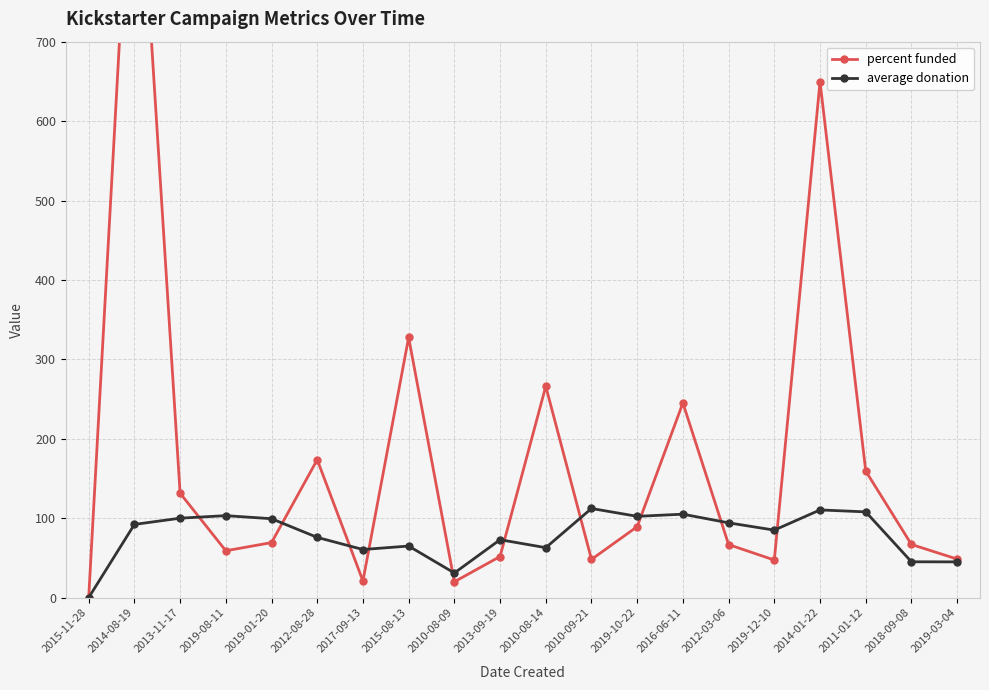

Reading left to right, what are all the values shown in this chart?

percent funded: 2015-11-28=0.0	2014-08-19=1040.0	2013-11-17=131.5	2019-08-11=59.0	2019-01-20=69.3	2012-08-28=173.6	2017-09-13=21.0	2015-08-13=327.6	2010-08-09=19.9	2013-09-19=51.7	2010-08-14=266.1	2010-09-21=48.1	2019-10-22=89.3	2016-06-11=245.1	2012-03-06=66.8	2019-12-10=47.3	2014-01-22=649.5	2011-01-12=159.4	2018-09-08=66.9	2019-03-04=48.5
average donation: 2015-11-28=0.0	2014-08-19=92.2	2013-11-17=100.0	2019-08-11=103.2	2019-01-20=99.3	2012-08-28=75.8	2017-09-13=60.6	2015-08-13=64.9	2010-08-09=31.0	2013-09-19=72.9	2010-08-14=62.9	2010-09-21=112.2	2019-10-22=102.3	2016-06-11=105.1	2012-03-06=94.1	2019-12-10=85.0	2014-01-22=110.4	2011-01-12=108.0	2018-09-08=45.1	2019-03-04=45.0